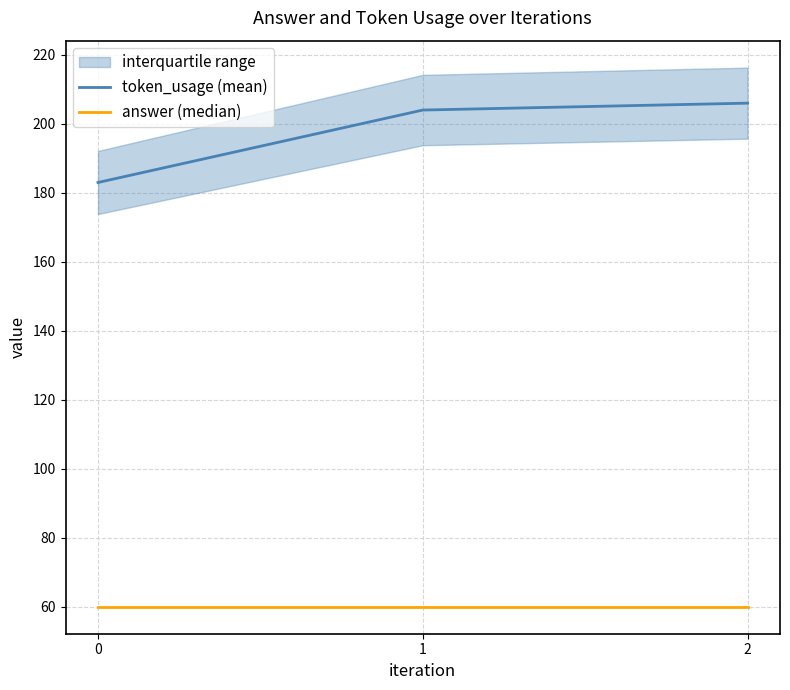

Is it true that token_usage (mean) equals 283 at 1?

False